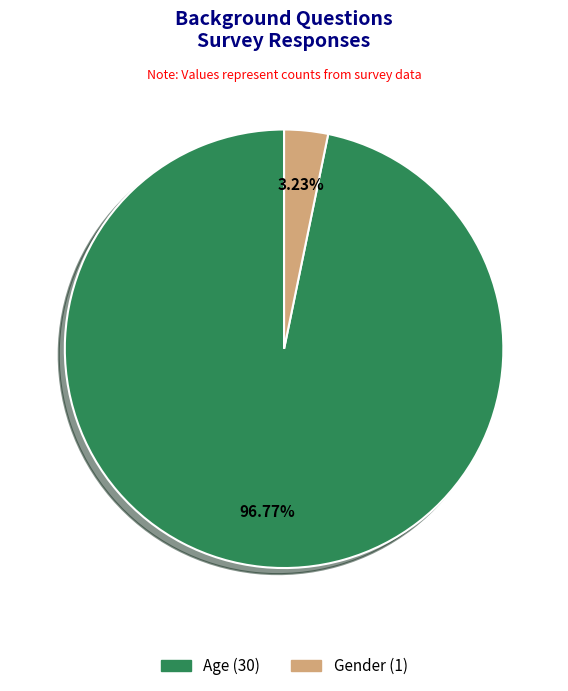

Rank the categories by value from lowest to highest.

Gender, Age